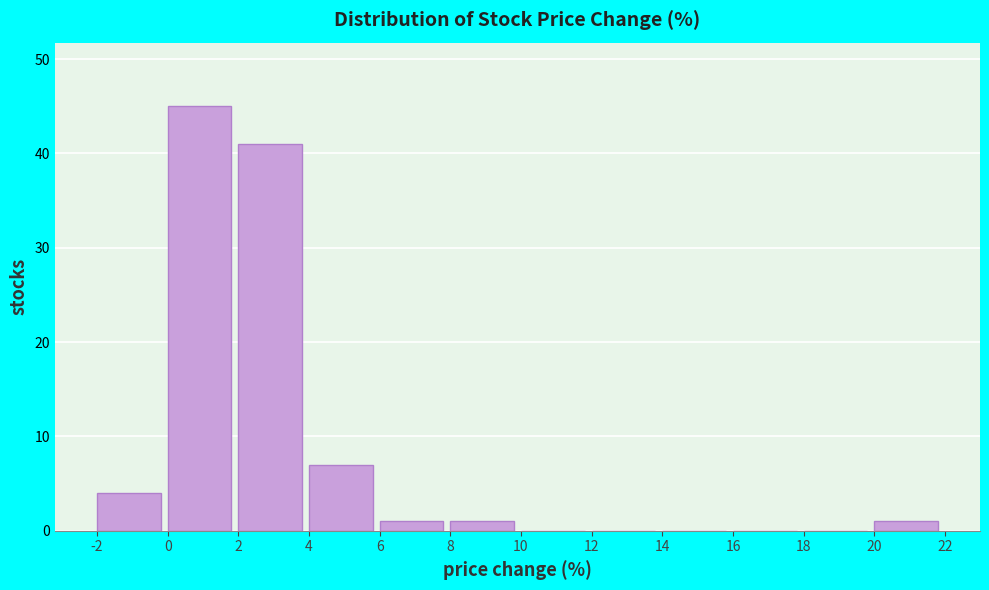

How tall is the bar that spans 2 to 4 on the x-axis? The values are not printed on the chart, so give them approximately, as read against the axis.

41